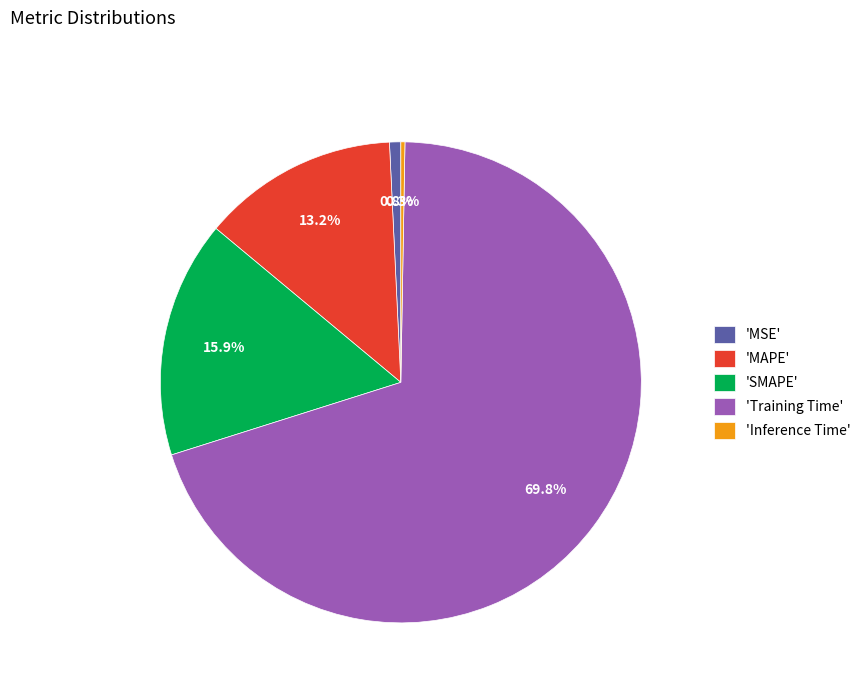

Which category has the biggest portion of the pie?

'Training Time'